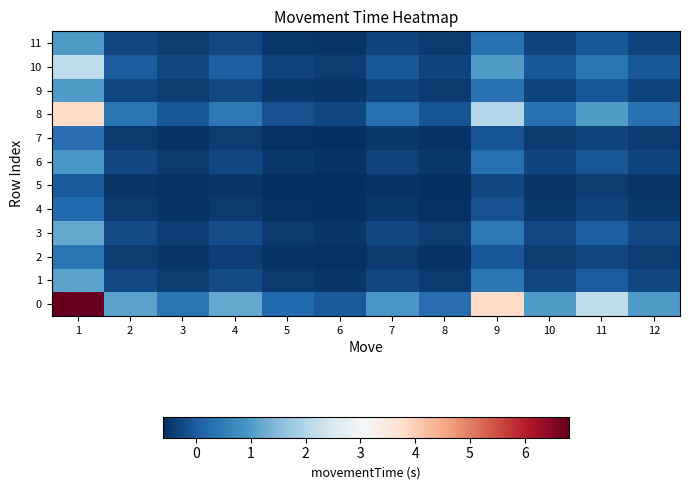

List the series in order of their peak value, lowest first.

5, 4, 7, 2, 6, 11, 9, 1, 3, 10, 8, 0